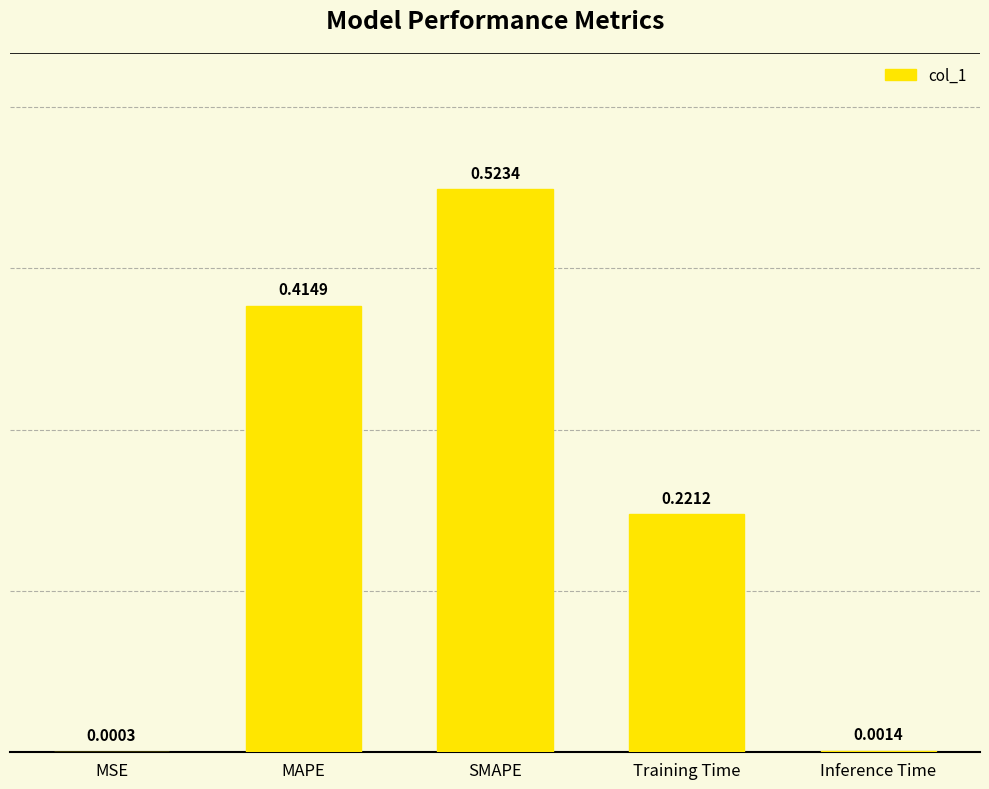

At which category does the chart reach its peak across all series?

SMAPE